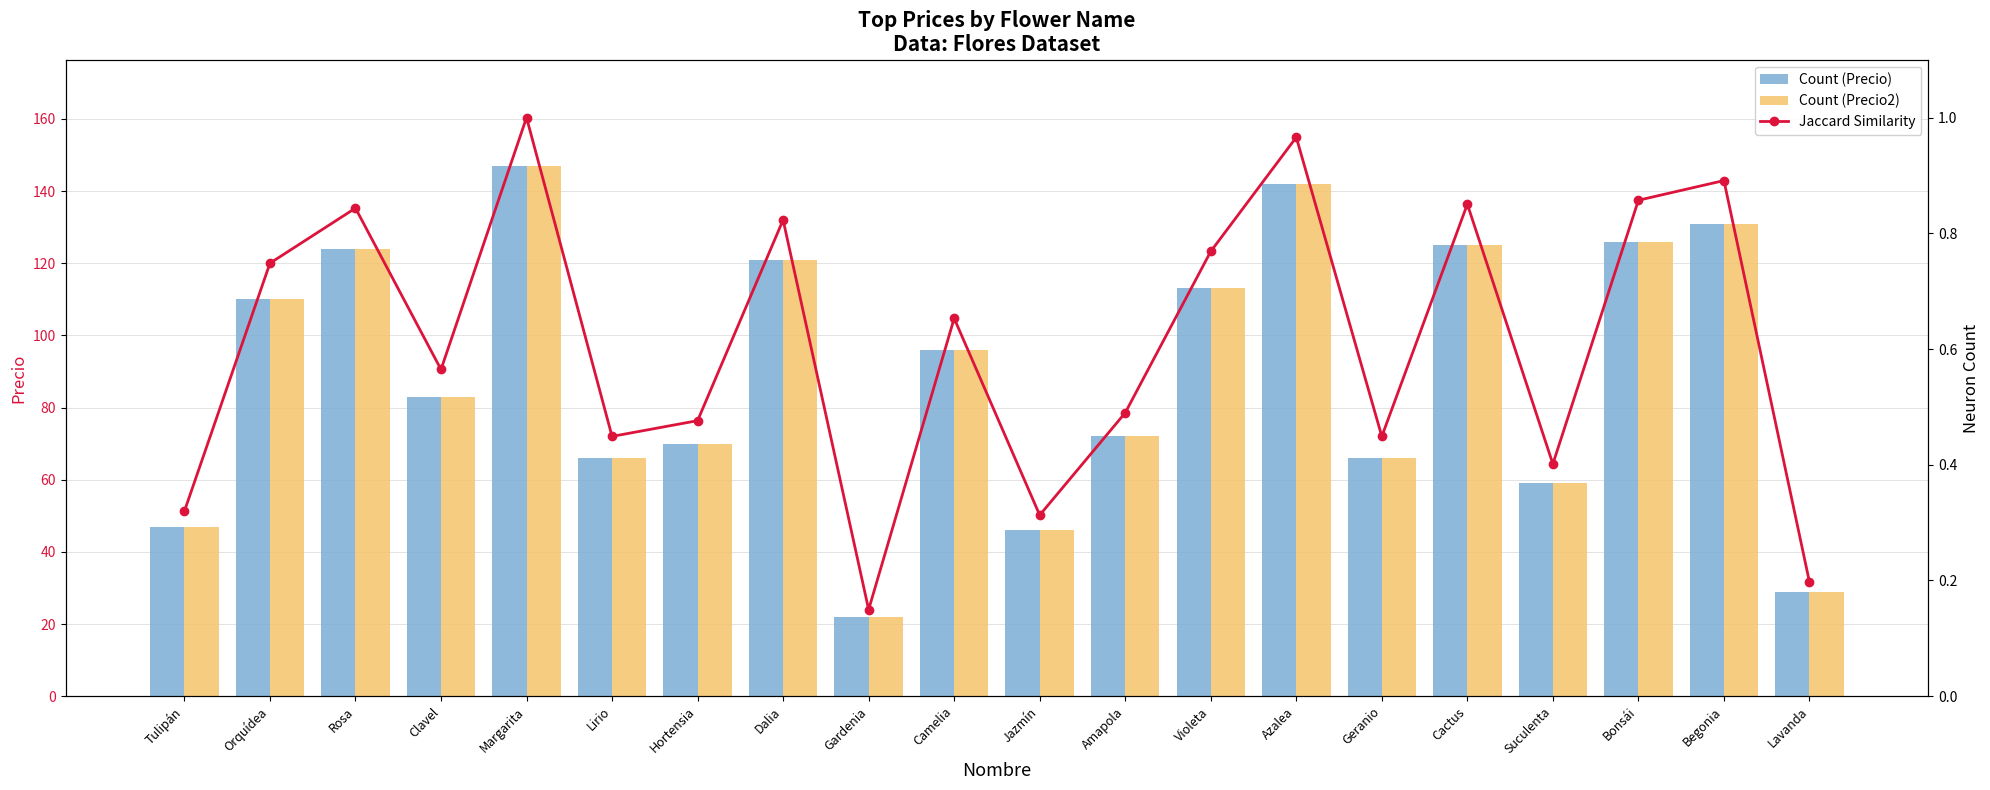

List the labels in order of Count (Precio) value, smallest first.

Gardenia, Lavanda, Jazmín, Tulipán, Suculenta, Lirio, Geranio, Hortensia, Amapola, Clavel, Camelia, Orquídea, Violeta, Dalia, Rosa, Cactus, Bonsái, Begonia, Azalea, Margarita